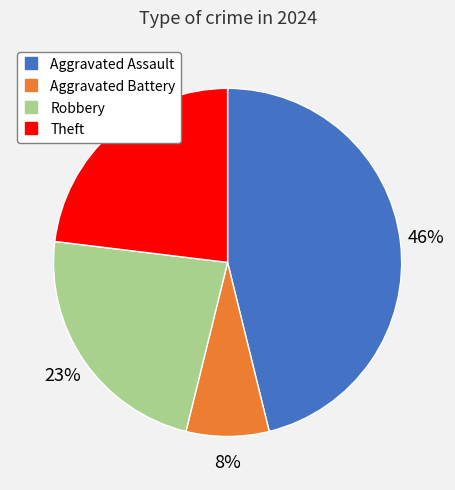

To the nearest percent, what percentage of the pie is Theft?

23%